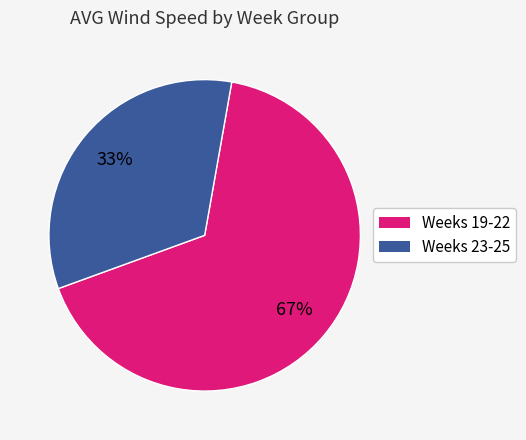

Does any single category account for the majority?

Yes